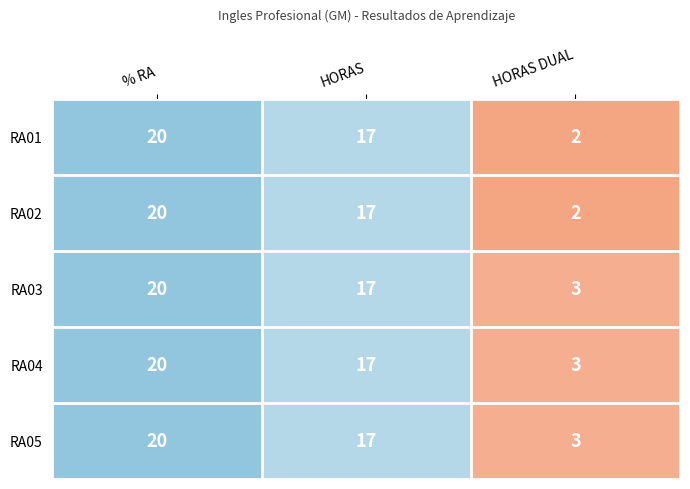

What is the maximum value shown in the chart?

20